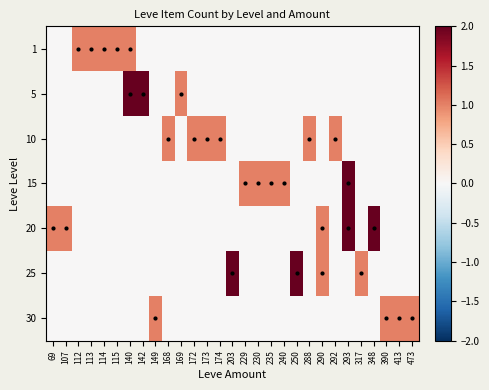

Reading left to right, what are all the values shown in this chart?

1: 69=0	107=0	112=1	113=1	114=1	115=1	140=1	142=0	149=0	168=0	169=0	172=0	173=0	174=0	203=0	229=0	230=0	235=0	240=0	250=0	288=0	290=0	292=0	293=0	317=0	348=0	390=0	413=0	473=0
5: 69=0	107=0	112=0	113=0	114=0	115=0	140=2	142=2	149=0	168=0	169=1	172=0	173=0	174=0	203=0	229=0	230=0	235=0	240=0	250=0	288=0	290=0	292=0	293=0	317=0	348=0	390=0	413=0	473=0
10: 69=0	107=0	112=0	113=0	114=0	115=0	140=0	142=0	149=0	168=1	169=0	172=1	173=1	174=1	203=0	229=0	230=0	235=0	240=0	250=0	288=1	290=0	292=1	293=0	317=0	348=0	390=0	413=0	473=0
15: 69=0	107=0	112=0	113=0	114=0	115=0	140=0	142=0	149=0	168=0	169=0	172=0	173=0	174=0	203=0	229=1	230=1	235=1	240=1	250=0	288=0	290=0	292=0	293=2	317=0	348=0	390=0	413=0	473=0
20: 69=1	107=1	112=0	113=0	114=0	115=0	140=0	142=0	149=0	168=0	169=0	172=0	173=0	174=0	203=0	229=0	230=0	235=0	240=0	250=0	288=0	290=1	292=0	293=2	317=0	348=2	390=0	413=0	473=0
25: 69=0	107=0	112=0	113=0	114=0	115=0	140=0	142=0	149=0	168=0	169=0	172=0	173=0	174=0	203=2	229=0	230=0	235=0	240=0	250=2	288=0	290=1	292=0	293=0	317=1	348=0	390=0	413=0	473=0
30: 69=0	107=0	112=0	113=0	114=0	115=0	140=0	142=0	149=1	168=0	169=0	172=0	173=0	174=0	203=0	229=0	230=0	235=0	240=0	250=0	288=0	290=0	292=0	293=0	317=0	348=0	390=1	413=1	473=1